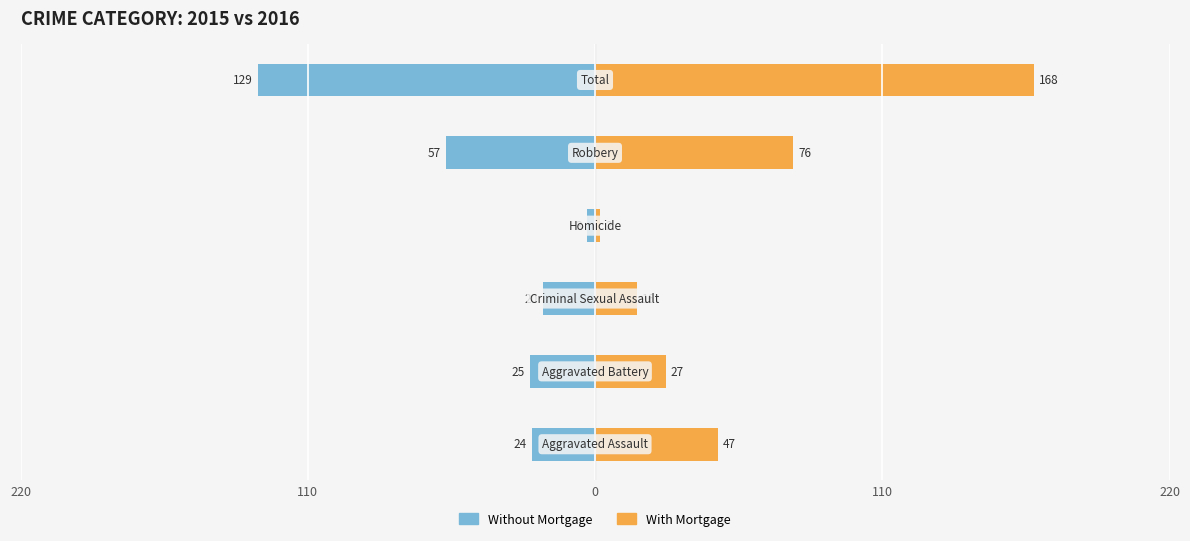

Rank the series at 220 from highest to lowest value.

With Mortgage, Without Mortgage